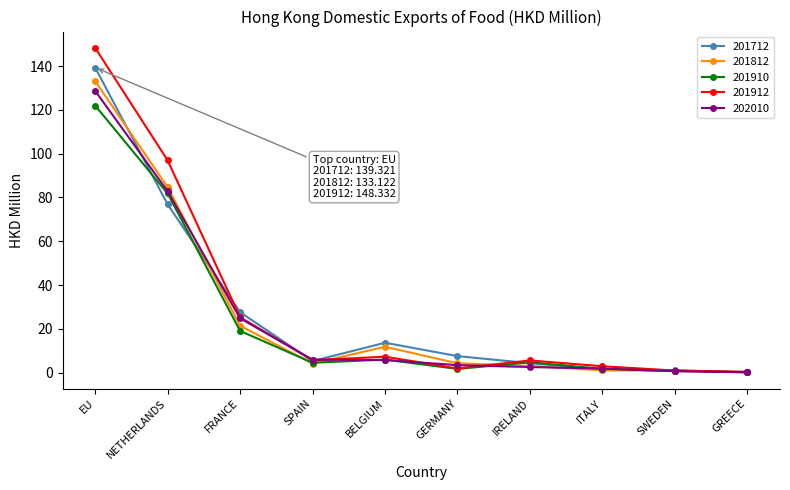

Where is the first local maximum for 201812?

BELGIUM